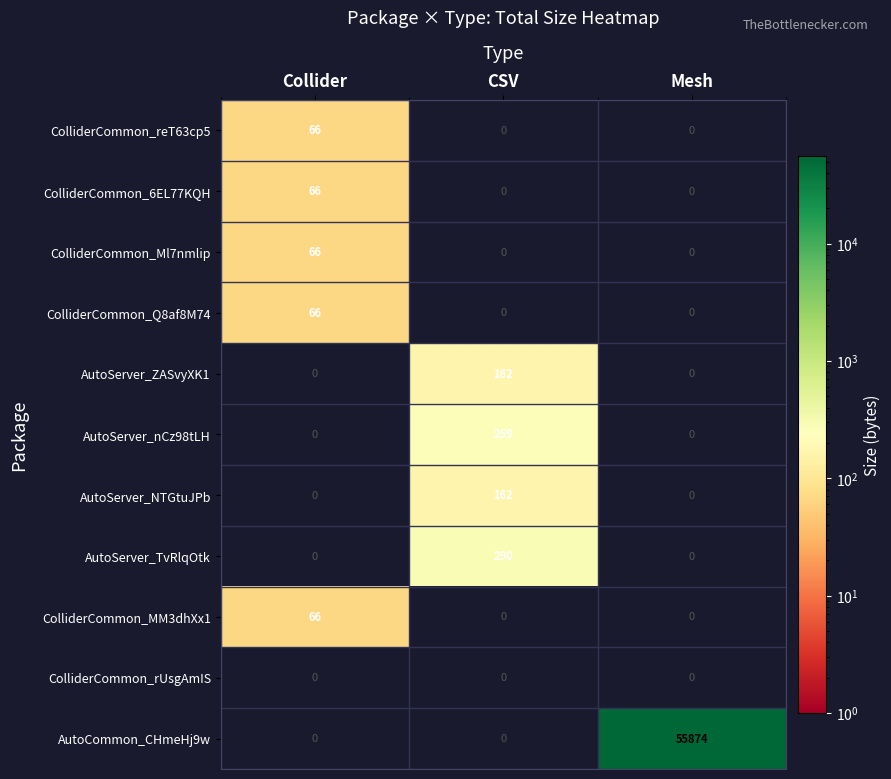

Is it true that AutoCommon_CHmeHj9w equals 55874 at Mesh?

True